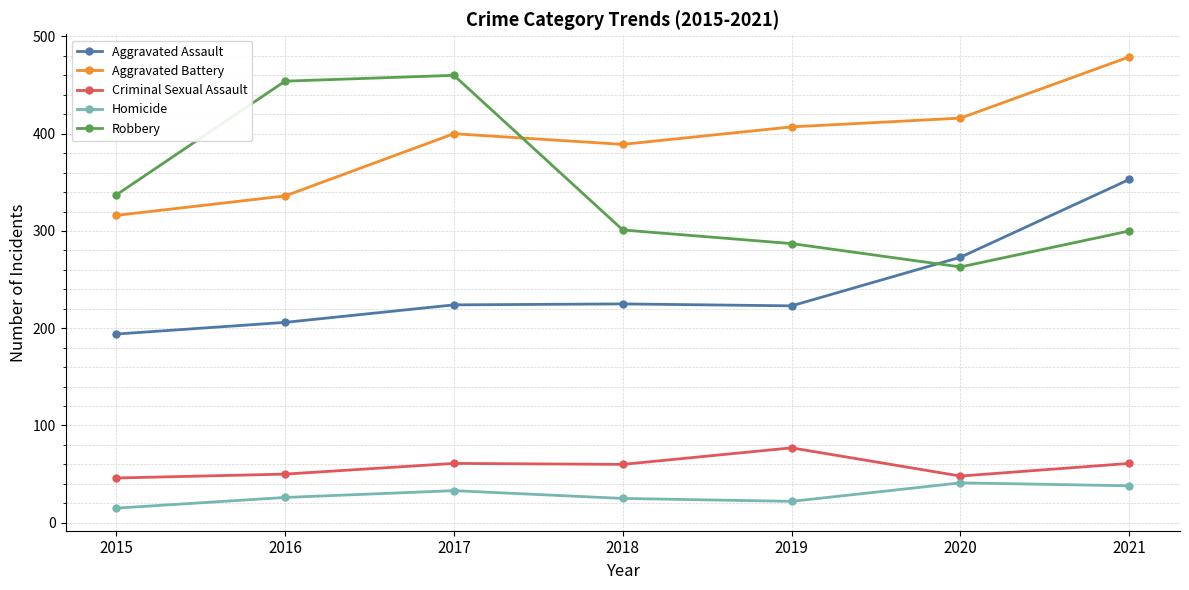

Which category has the lowest value across all series?

2015